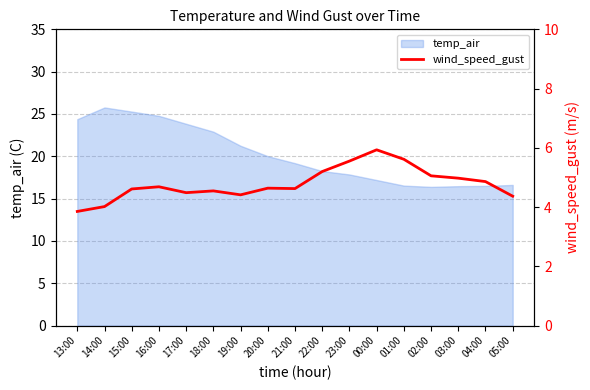

Is it true that the value at 17:00 is 4.5?

True